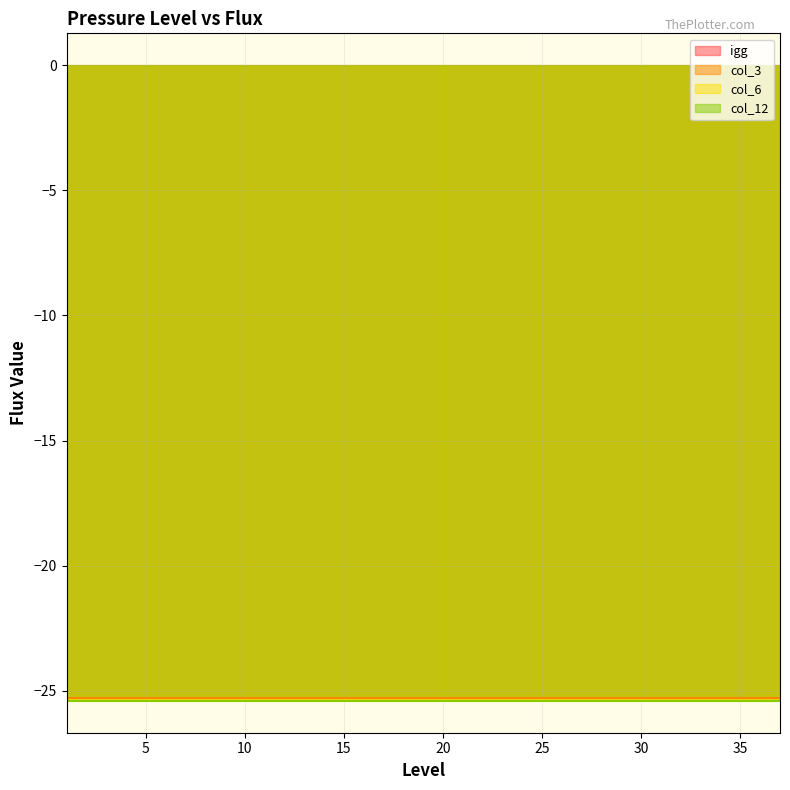

True or false: col_6 and col_12 intersect in this chart.

False